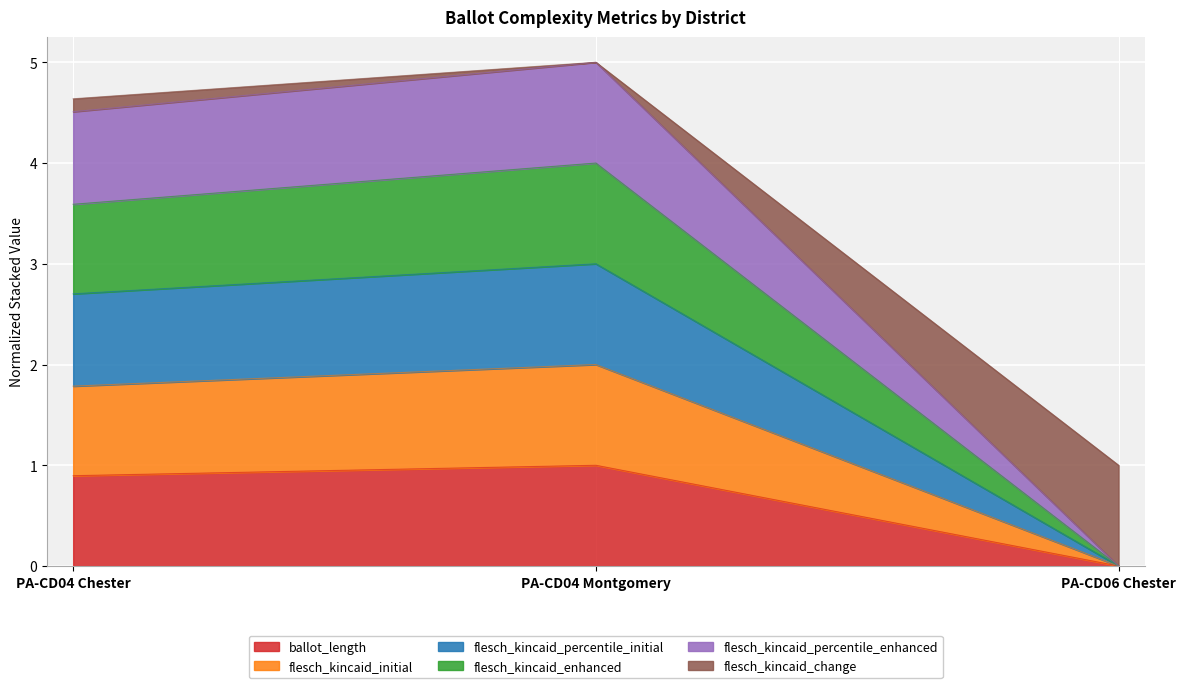

What is the label of the 1st point from the left?

PA-CD04 Chester